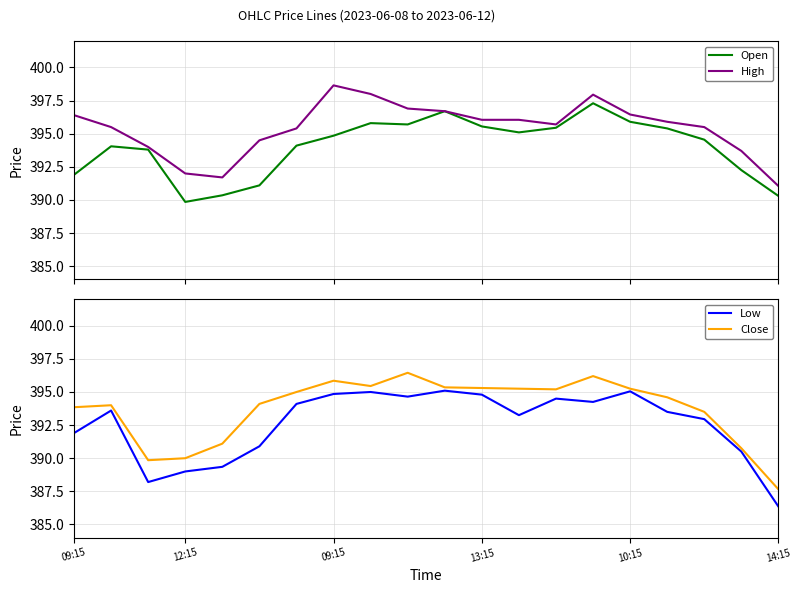

What is the highest value of the Open series?

397.3